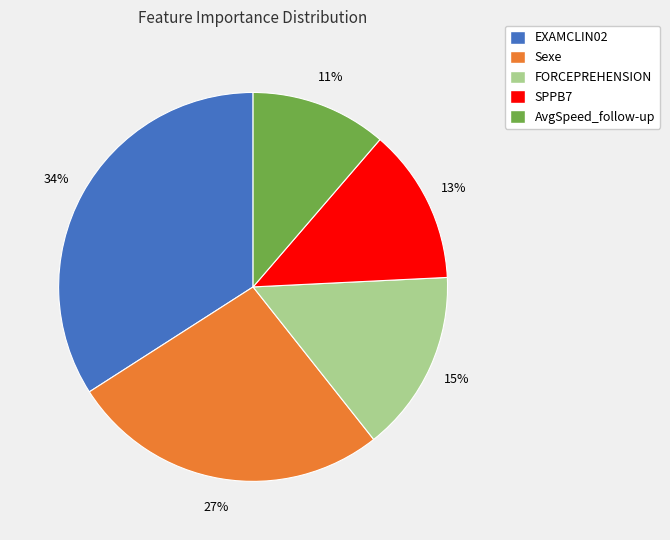

What is the largest slice in the pie chart?

EXAMCLIN02